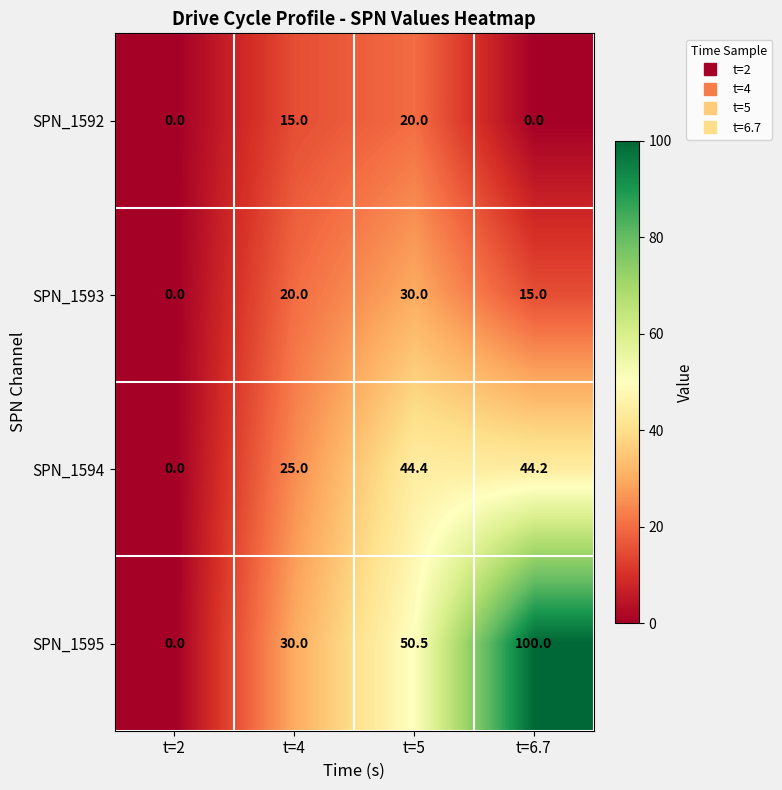

Is it true that SPN_1594 equals 14.5 at t=5?

False